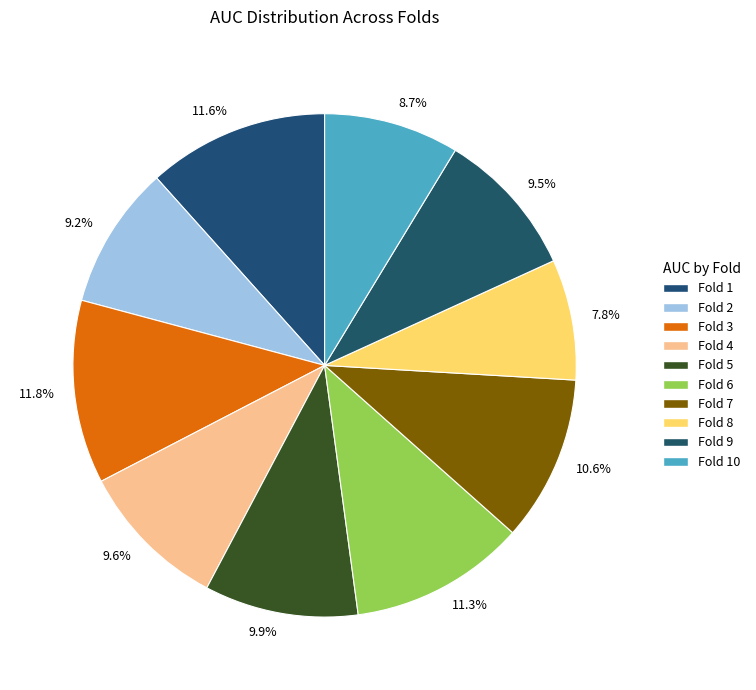

Combined, do 10.6% and 11.8% account for over 50%?

No